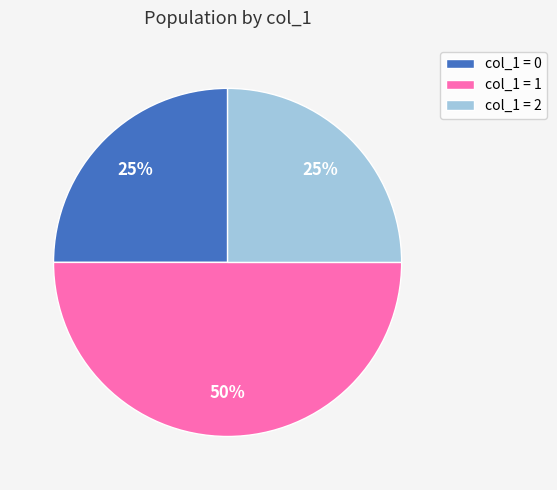

What is the largest slice in the pie chart?

col_1 = 1